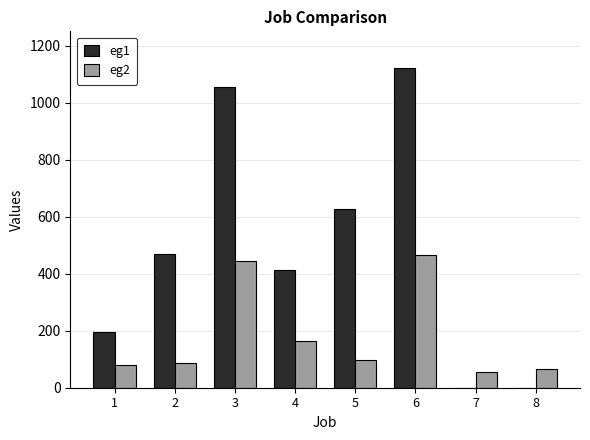

The eg2 series shows 80 at 1. True or false?

True